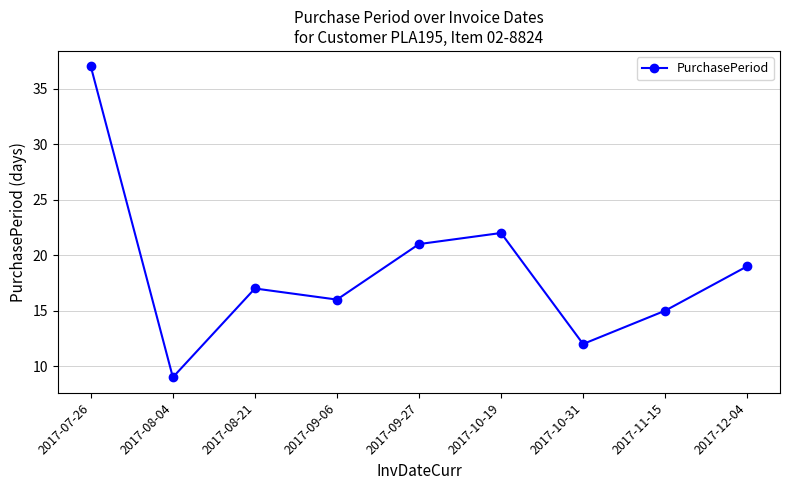

What is the smallest value displayed?

9